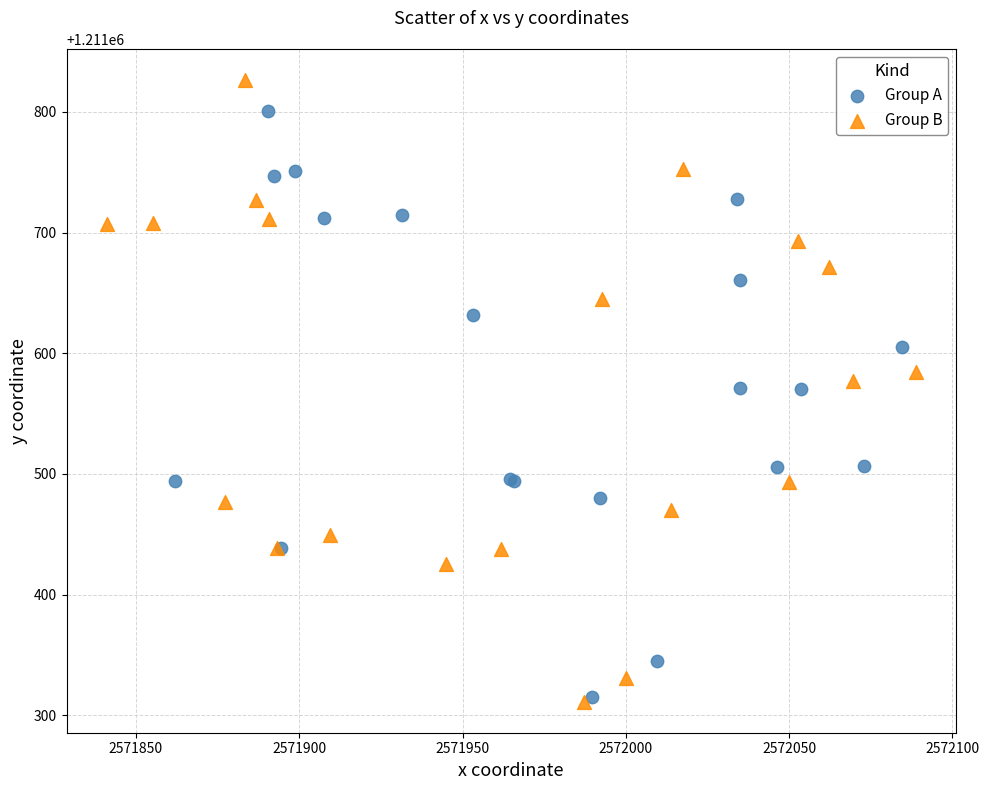

Which series has the largest Y range (max minus min)?

Group B